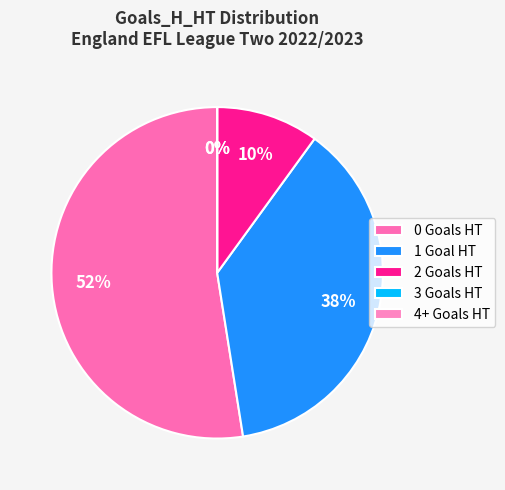

Which category has the smallest portion of the pie?

4+